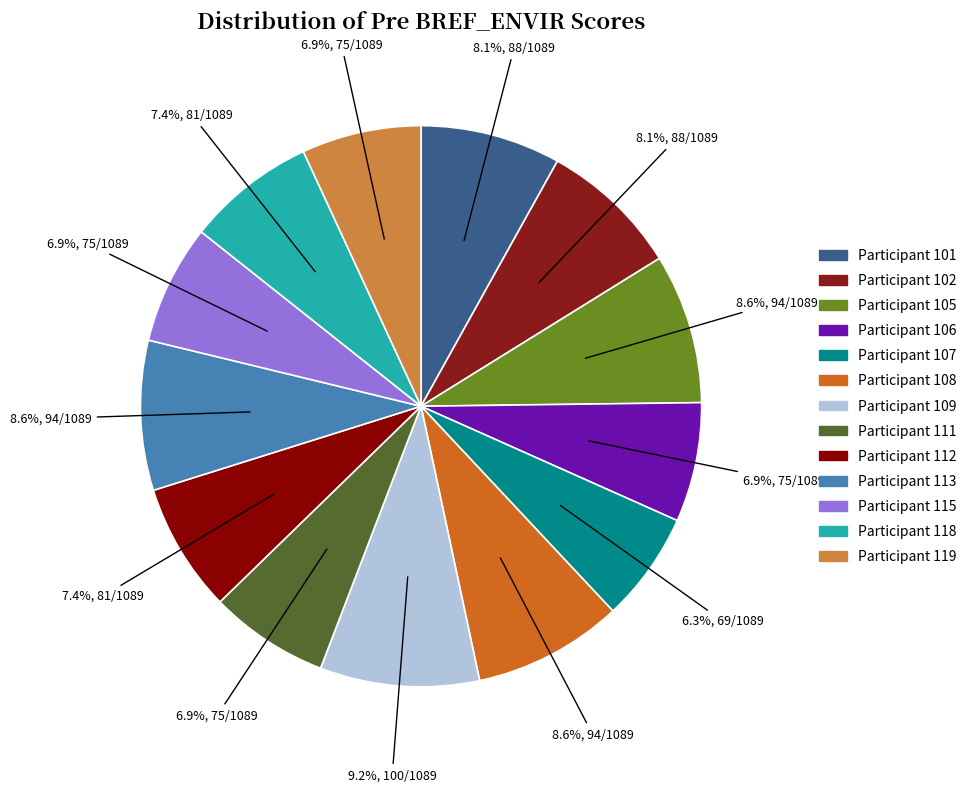

Count the number of slices in the pie.

13